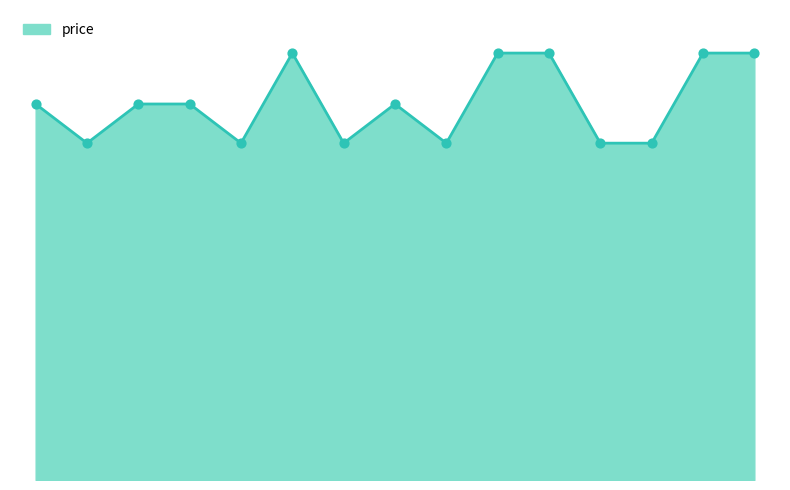

Is this an area chart (filled region under the line)?

Yes